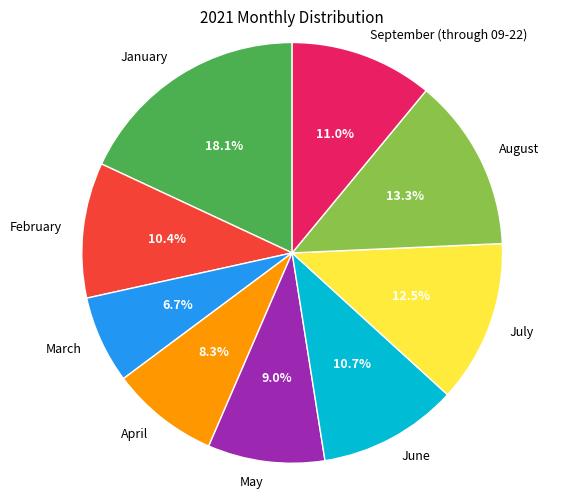

Is March the majority of the pie?

No